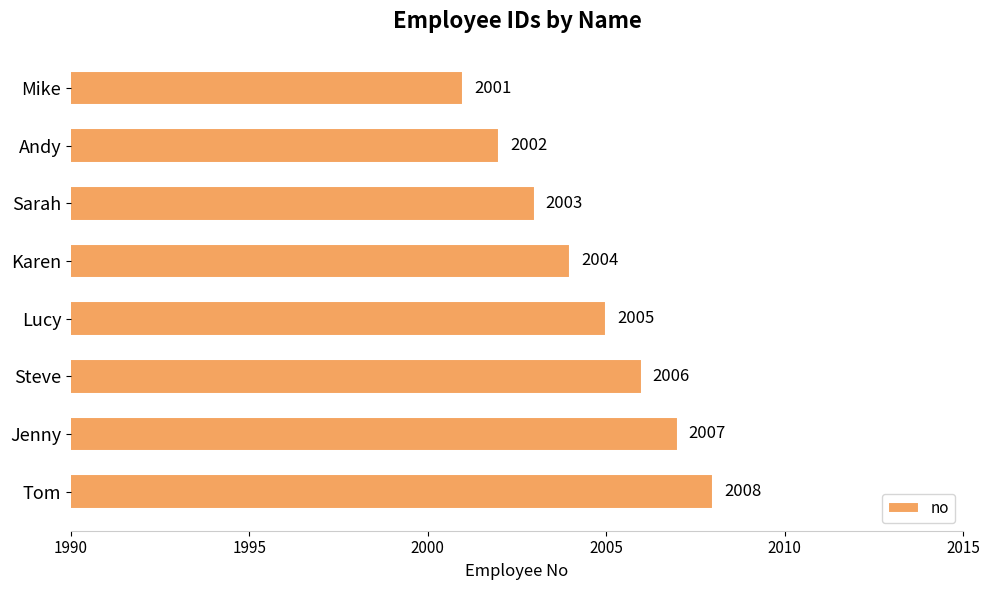

The chart shows a value of 2003 at Sarah. True or false?

True